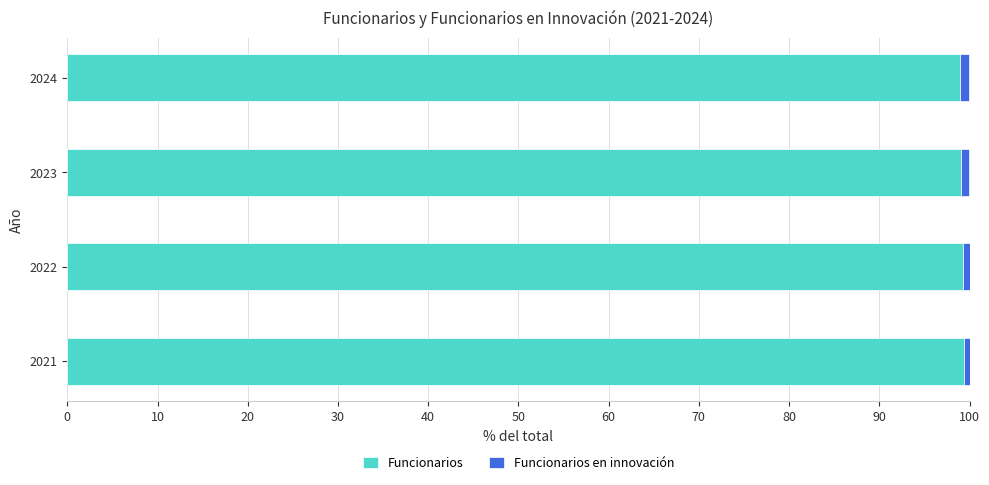

What is the average value of the Funcionarios series?

99.2